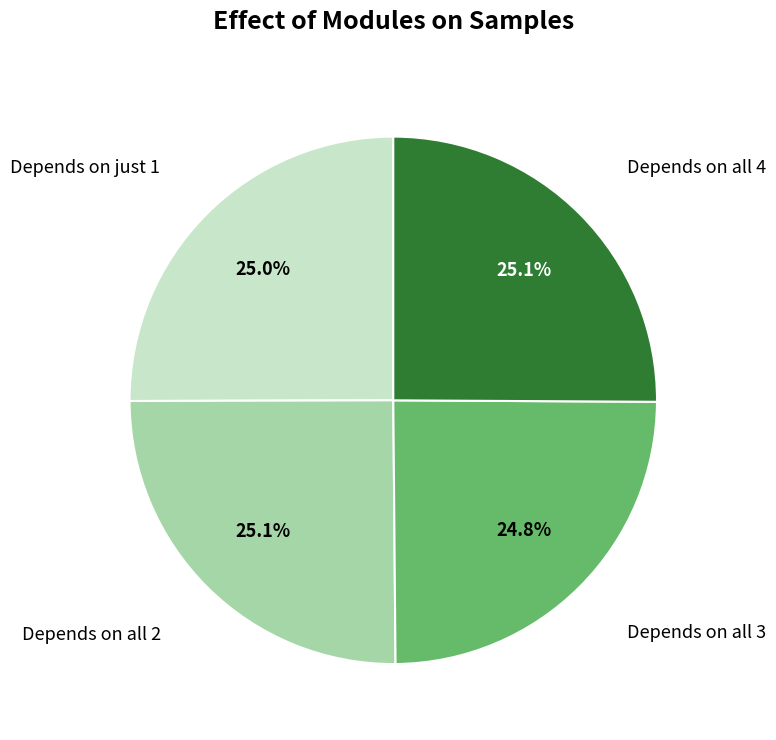

Is there a majority slice in this chart?

No